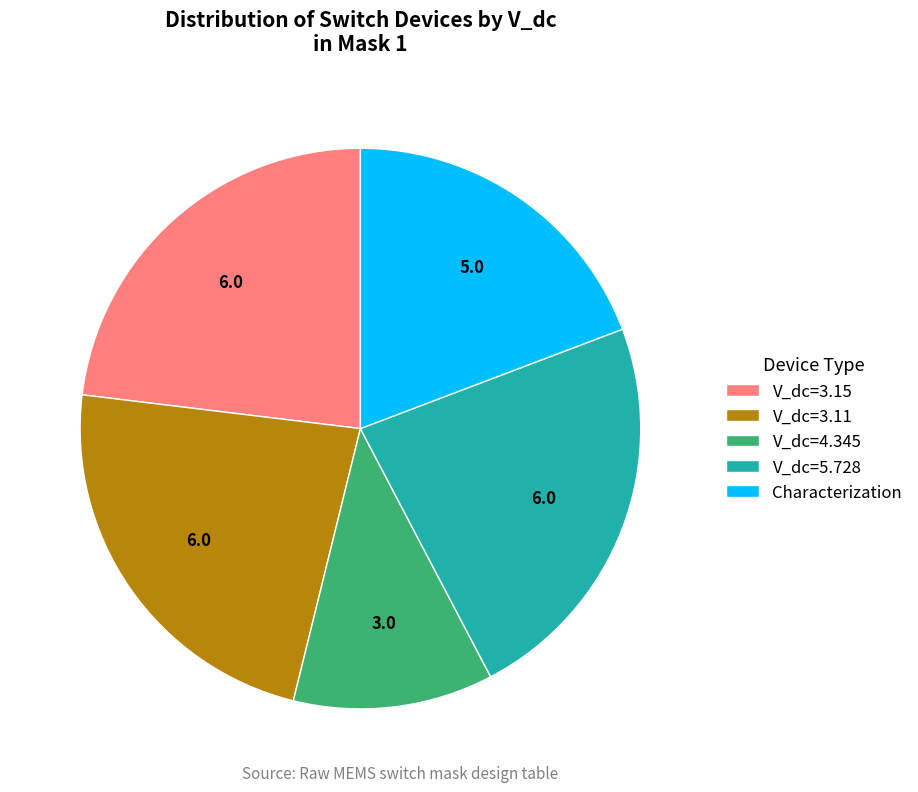

Which category has the smallest portion of the pie?

V_dc=4.345